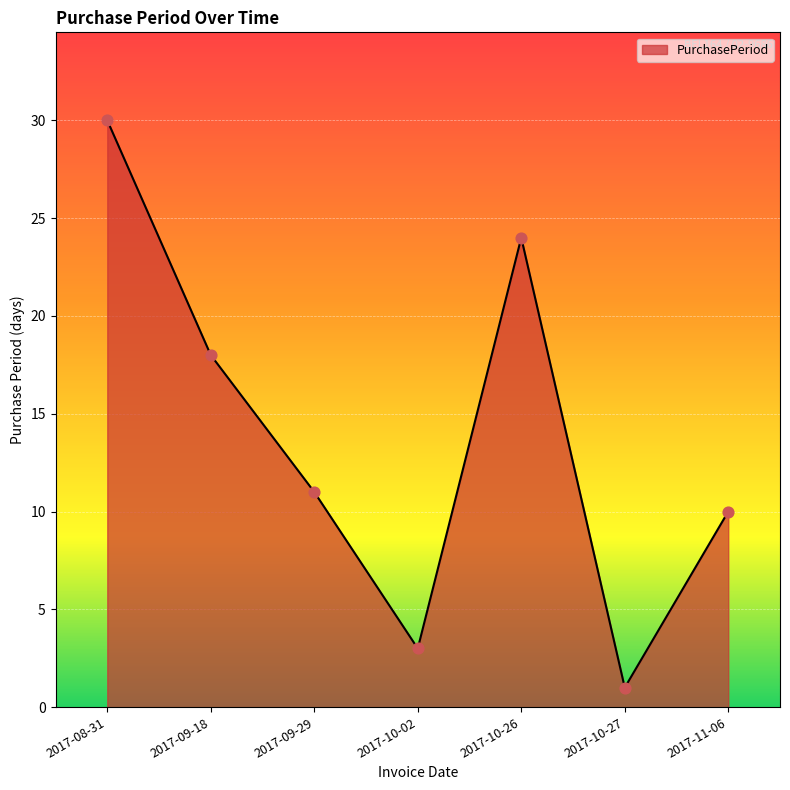

What is the change in value from 2017-08-31 to 2017-10-02?

-27